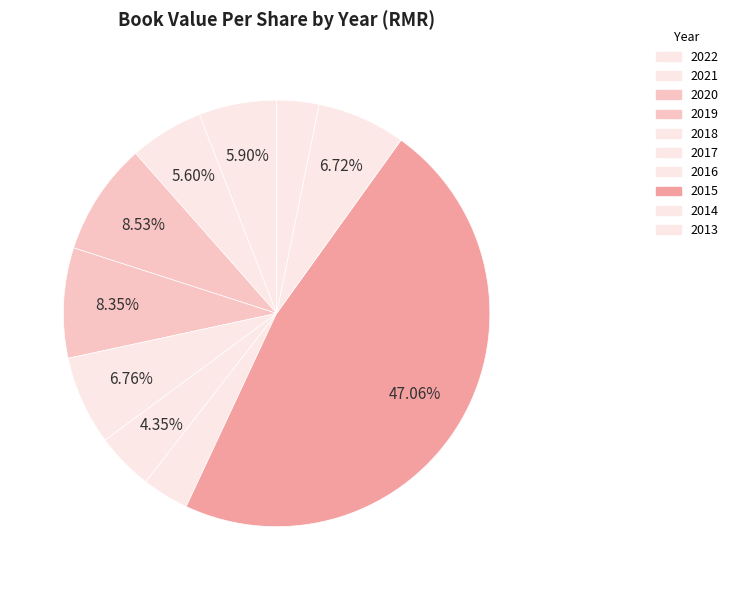

What percentage do 2020 and 2019 together represent?

16.9%